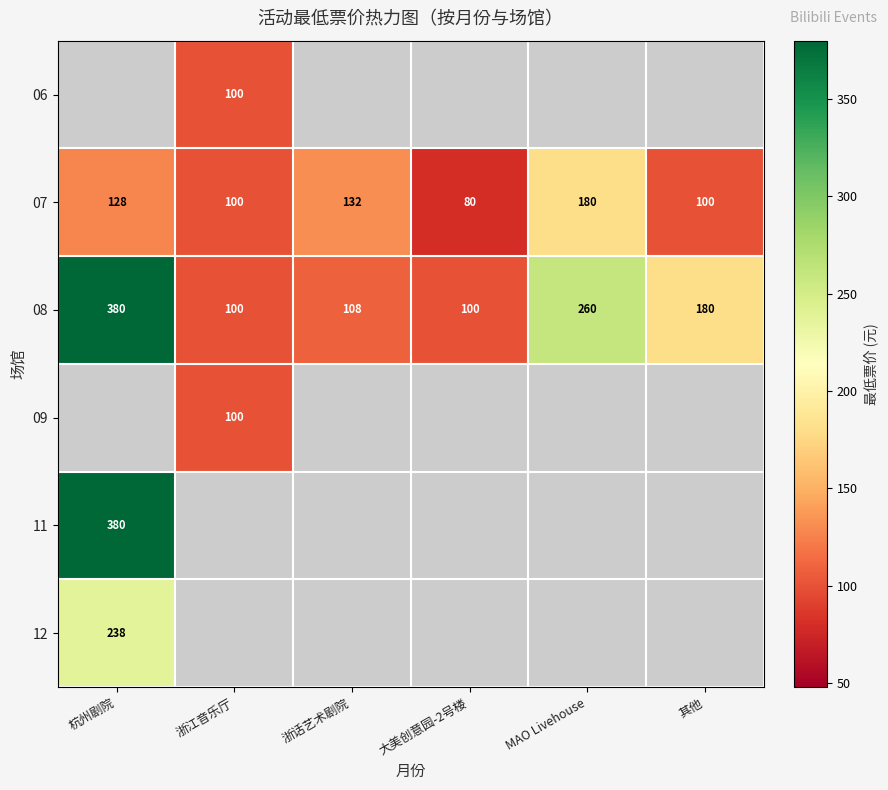

The 08 series shows 100 at 大美创意园-2号楼. True or false?

True